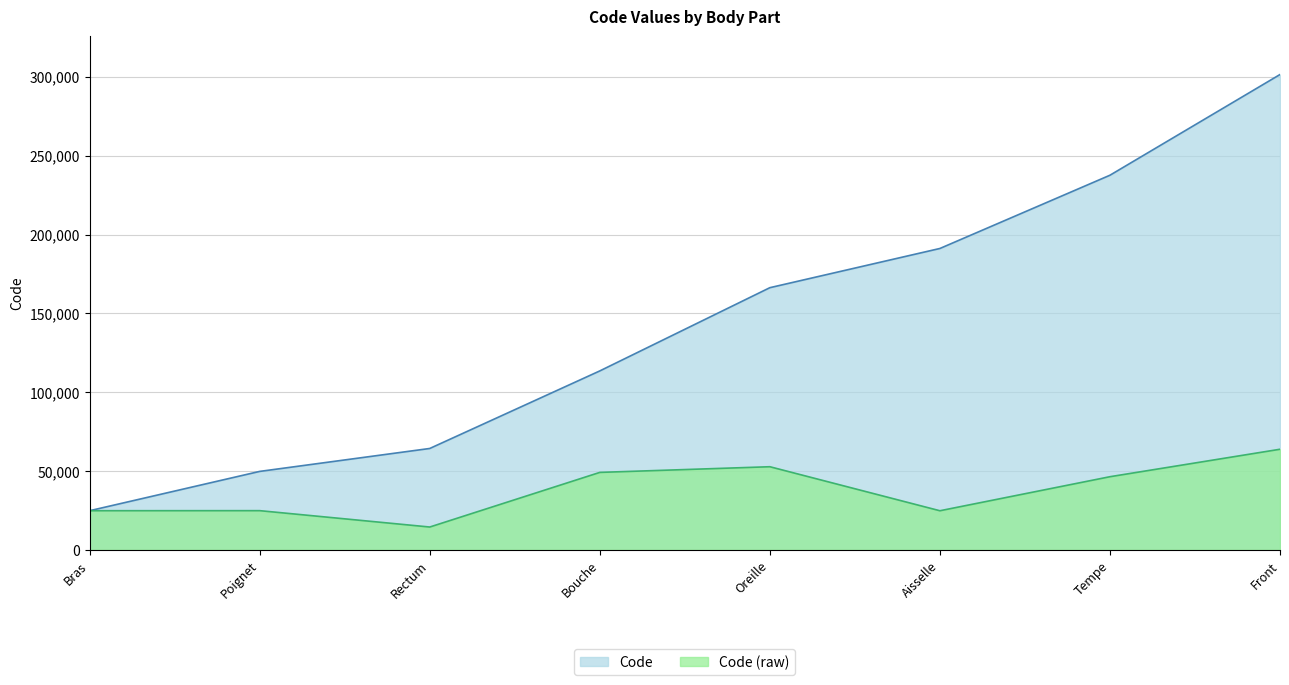

Where is the first local minimum?

Rectum